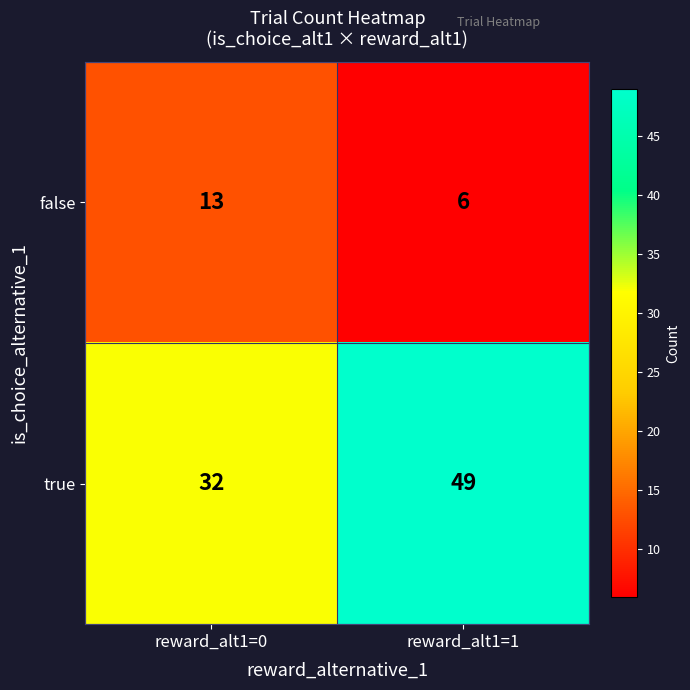

Reading right to left, what are all the values shown in this chart?

false: 6	13
true: 49	32